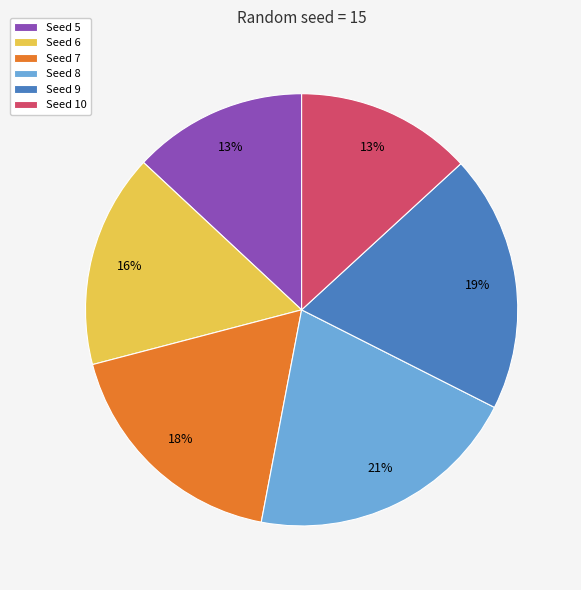

Is it true that Seed 8 is 31% of the pie?

False